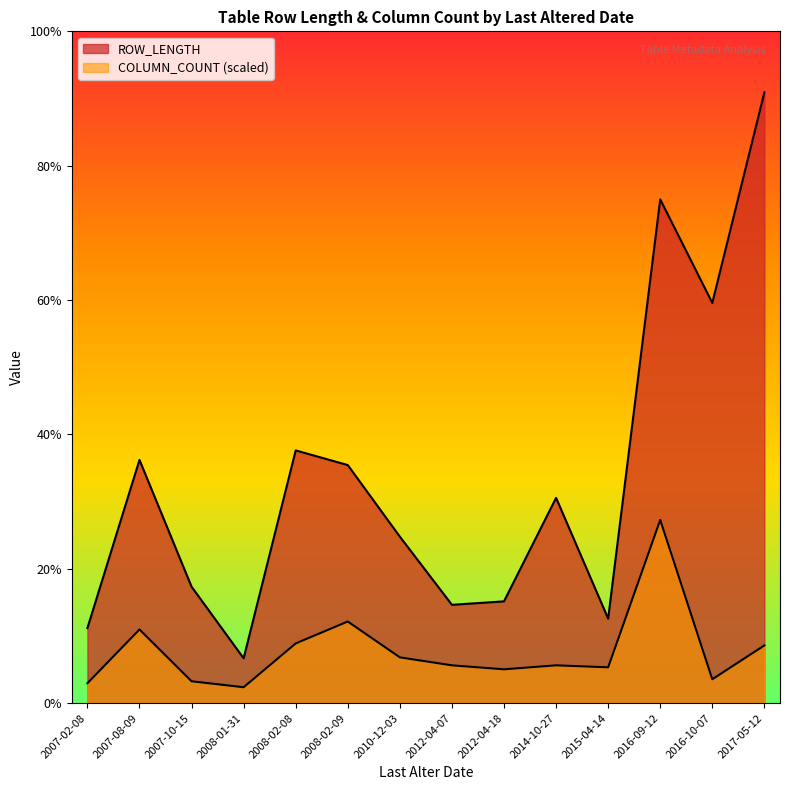

True or false: ROW_LENGTH and COLUMN_COUNT intersect in this chart.

False